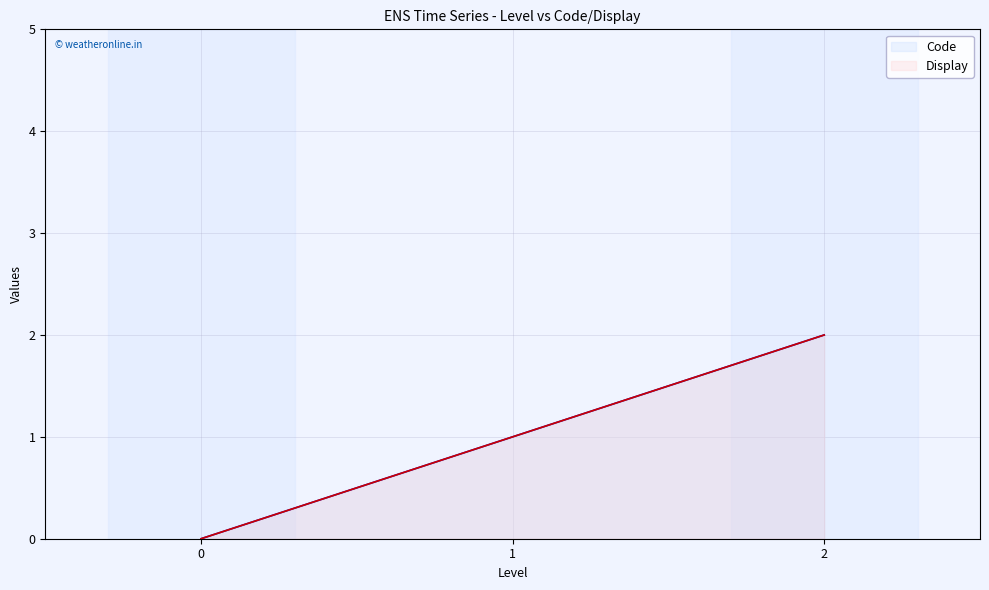

Which series has the largest total across all categories?

Code